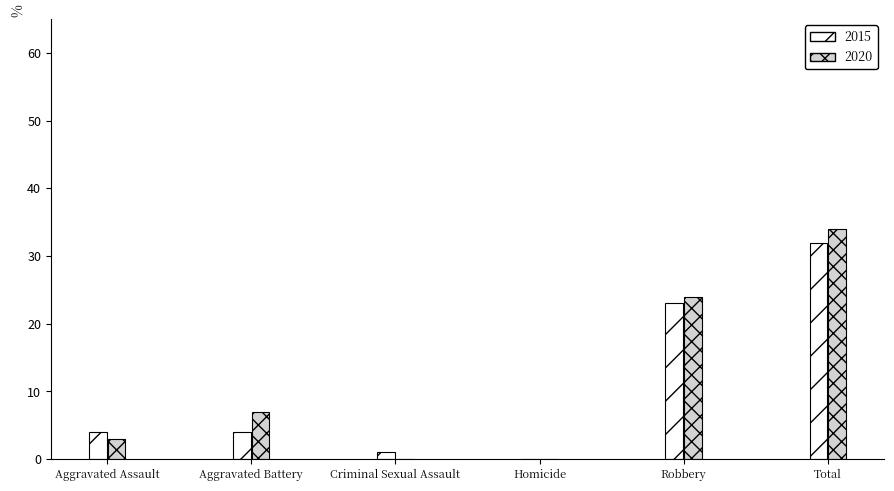

Which category has the highest value across all series?

Total